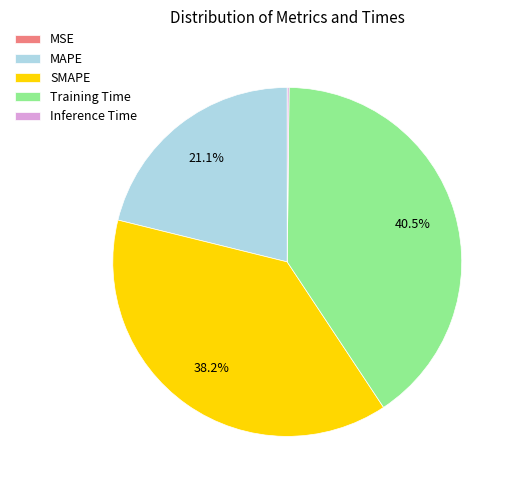

What portion of the pie excludes Training Time?

59.5%